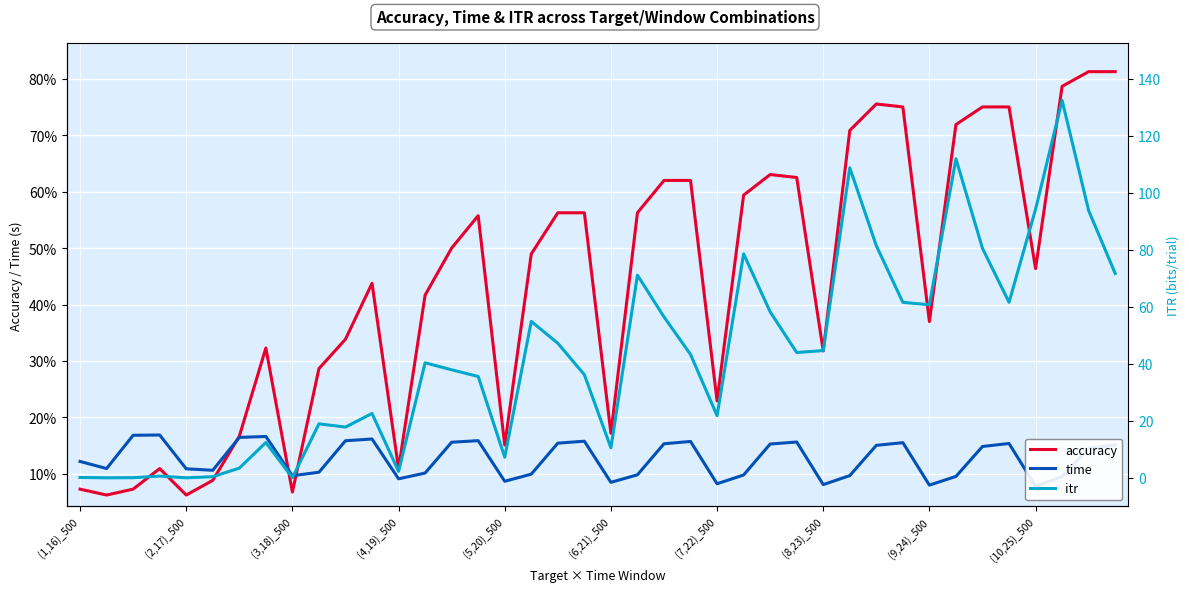

Reading left to right, what are all the values shown in this chart?

accuracy: 0.1	0.1	0.1	0.1	0.1	0.1	0.2	0.3	0.1	0.3	0.3	0.4	0.1	0.4	0.5	0.6	0.2	0.5	0.6	0.6	0.2	0.6	0.6	0.6	0.2	0.6	0.6	0.6	0.3	0.7	0.8	0.8	0.4	0.7	0.8	0.8	0.5	0.8	0.8	0.8
time: 0.1	0.1	0.2	0.2	0.1	0.1	0.2	0.2	0.1	0.1	0.2	0.2	0.1	0.1	0.2	0.2	0.1	0.1	0.2	0.2	0.1	0.1	0.2	0.2	0.1	0.1	0.2	0.2	0.1	0.1	0.2	0.2	0.1	0.1	0.1	0.2	0.1	0.1	0.1	0.2
itr: 0.1	0.0	0.0	0.6	0.0	0.4	3.4	12.4	0.0	18.9	17.8	22.6	2.3	40.4	37.9	35.6	7.2	54.9	47.2	36.2	10.5	71.1	56.5	43.3	21.8	78.6	58.3	44.0	44.7	108.8	81.5	61.6	60.8	112.0	80.5	61.6	94.3	132.5	93.8	71.7